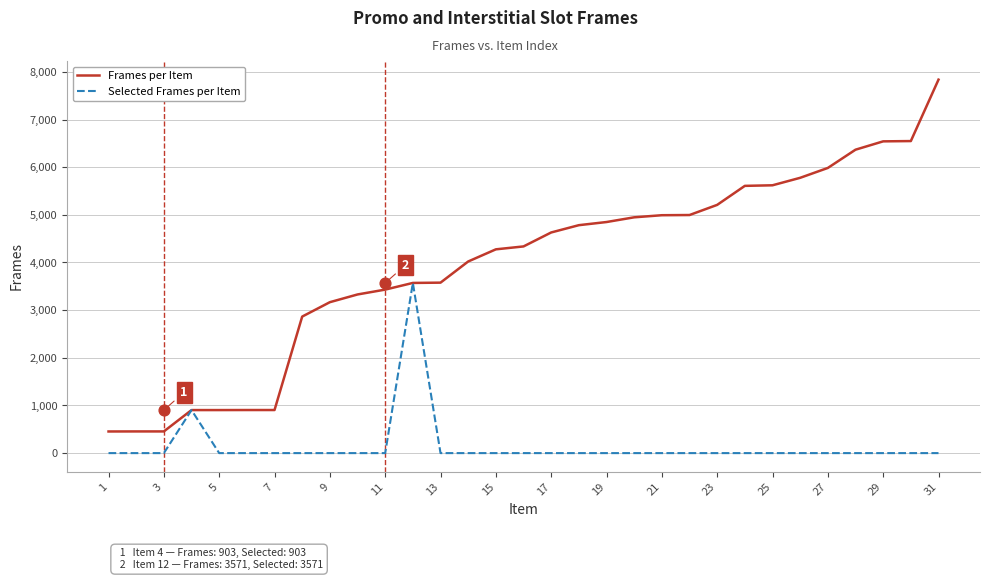

At how many categories does at least one series exceed 2750?

24